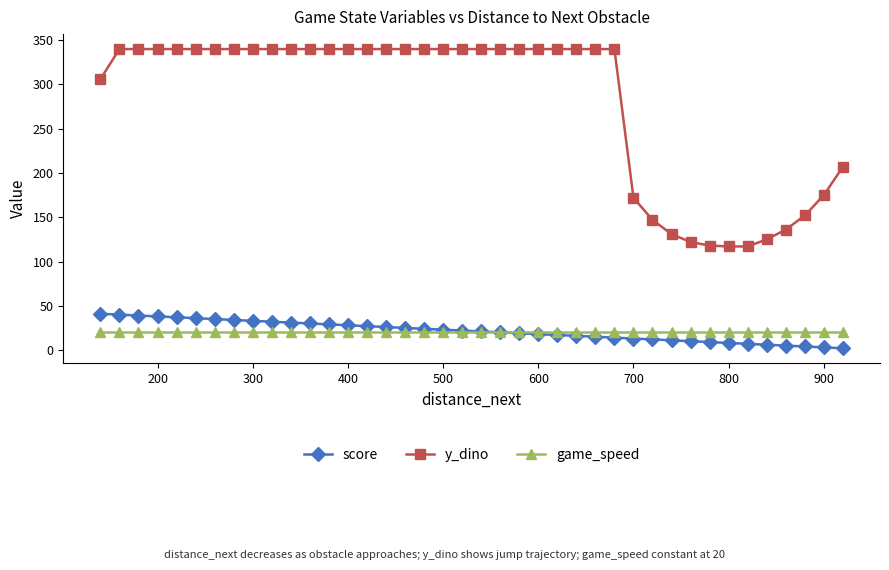

Rank the series by their maximum value, from highest to lowest.

y_dino, score, game_speed